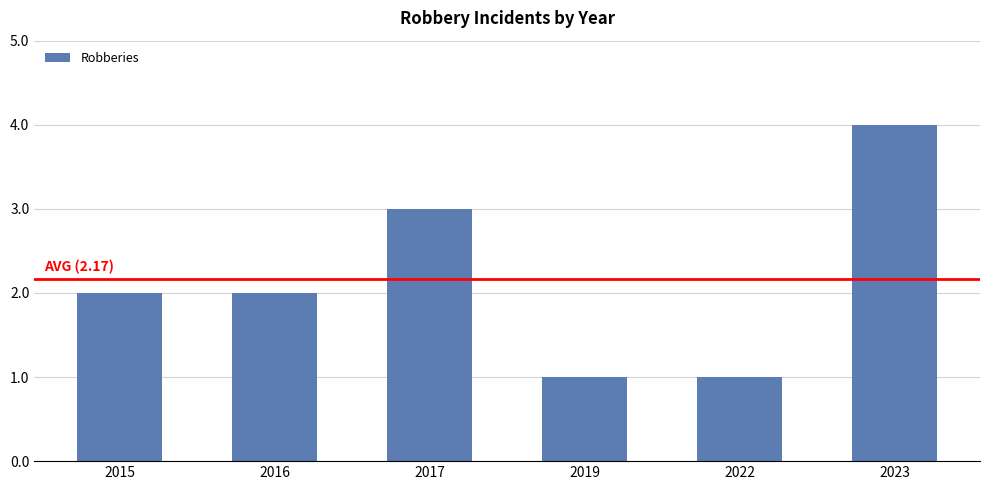

What is the minimum value shown in the chart?

1